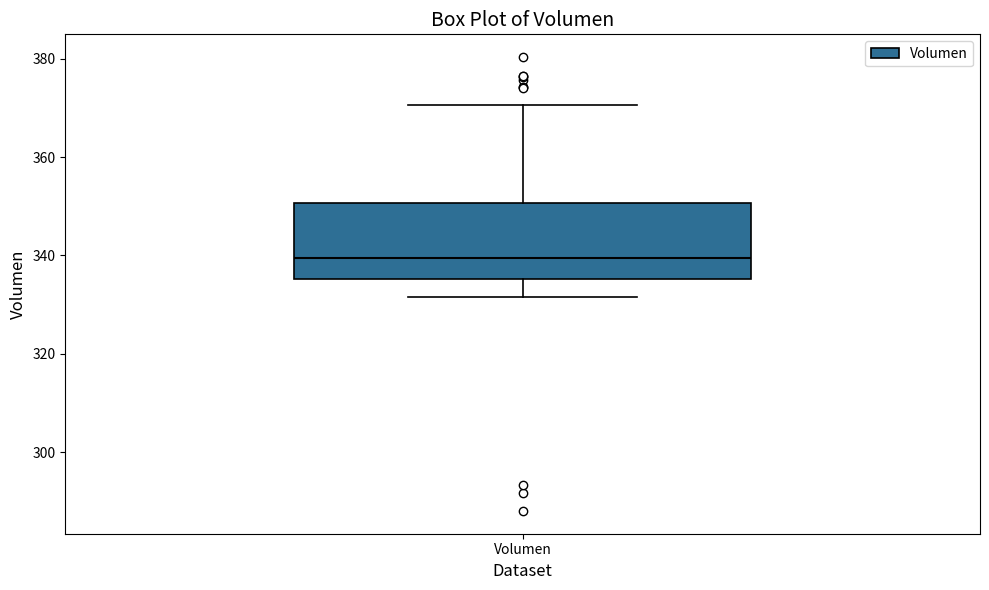

Read this box plot against the y-axis: the position of the median line, the range covered by the box, and the ends of both whiskers. The values are not printed on the chart, so give them approximately, as read against the axis.

median 340, box 336 to 350, whiskers 332 to 370